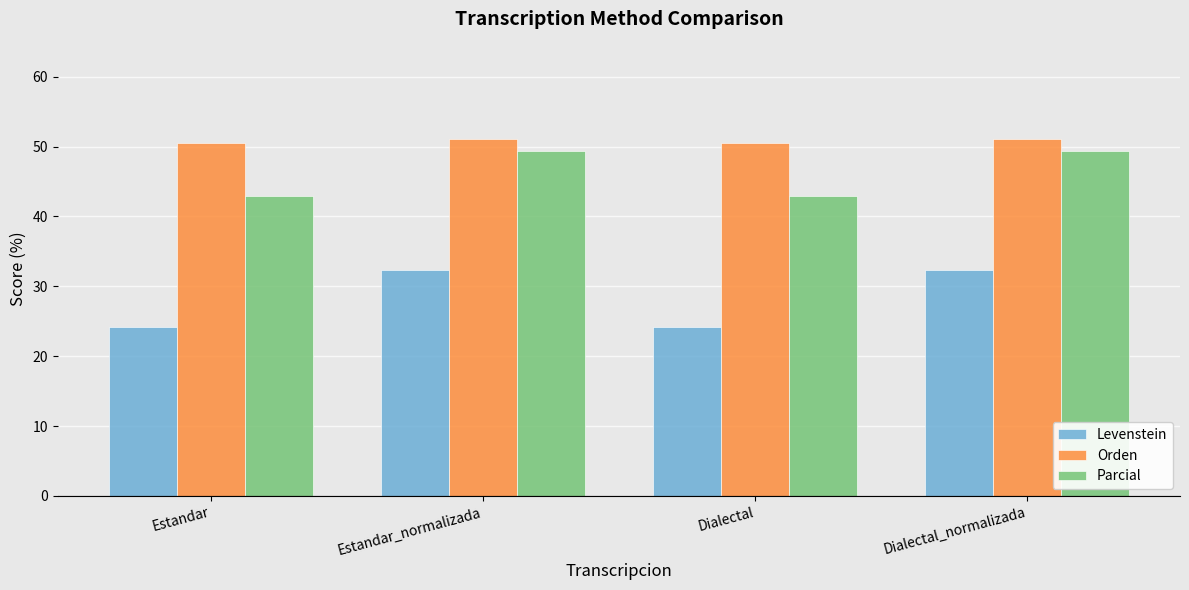

Read the Parcial value at Dialectal.

42.9